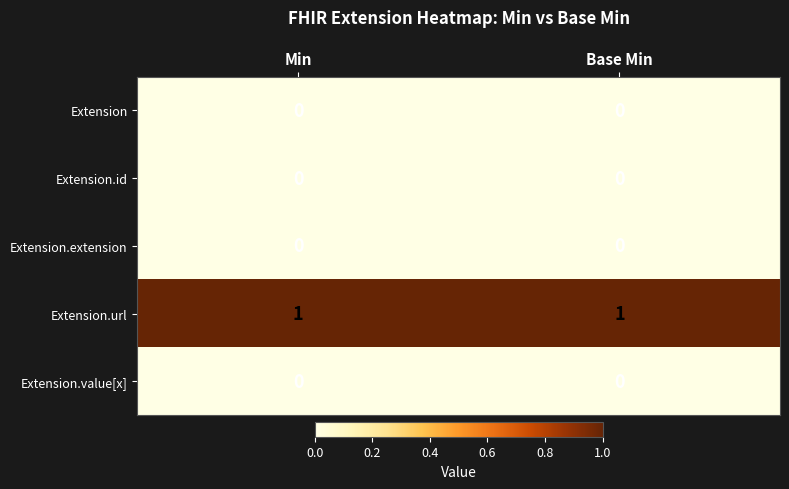

True or false: Extension.url has a value of 1 at Min.

True